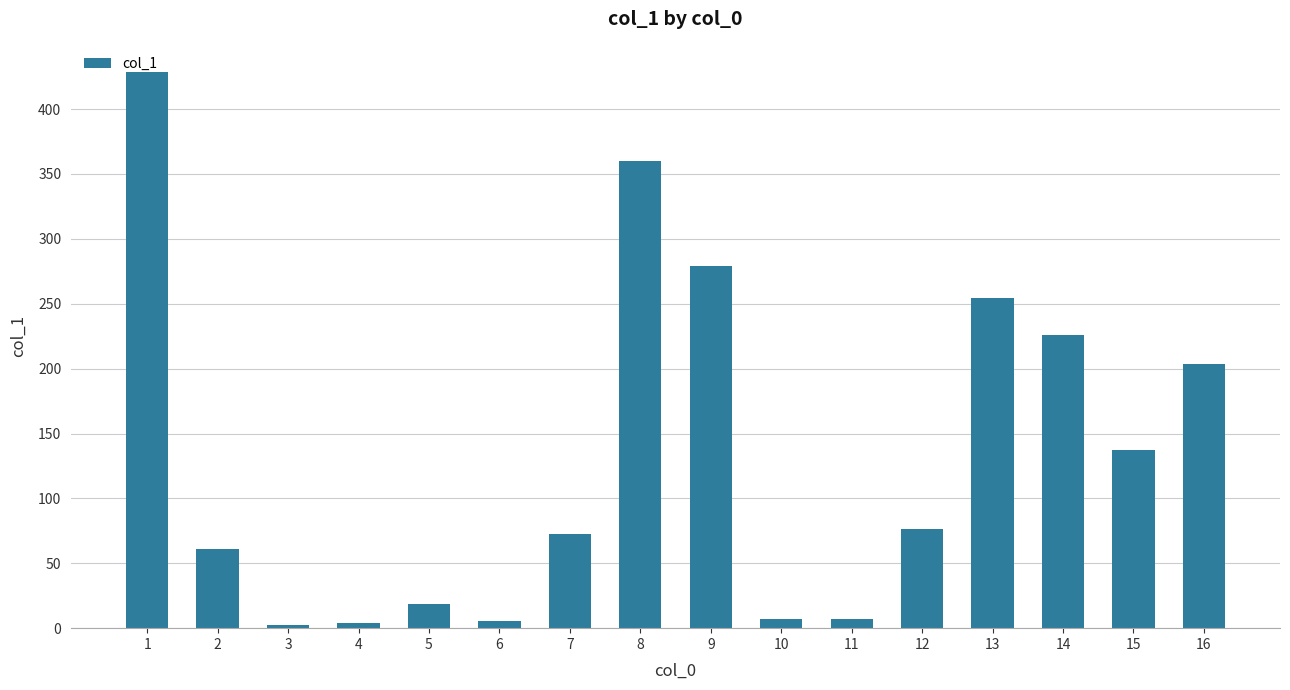

Is it true that the value at 15 is 137.3?

True